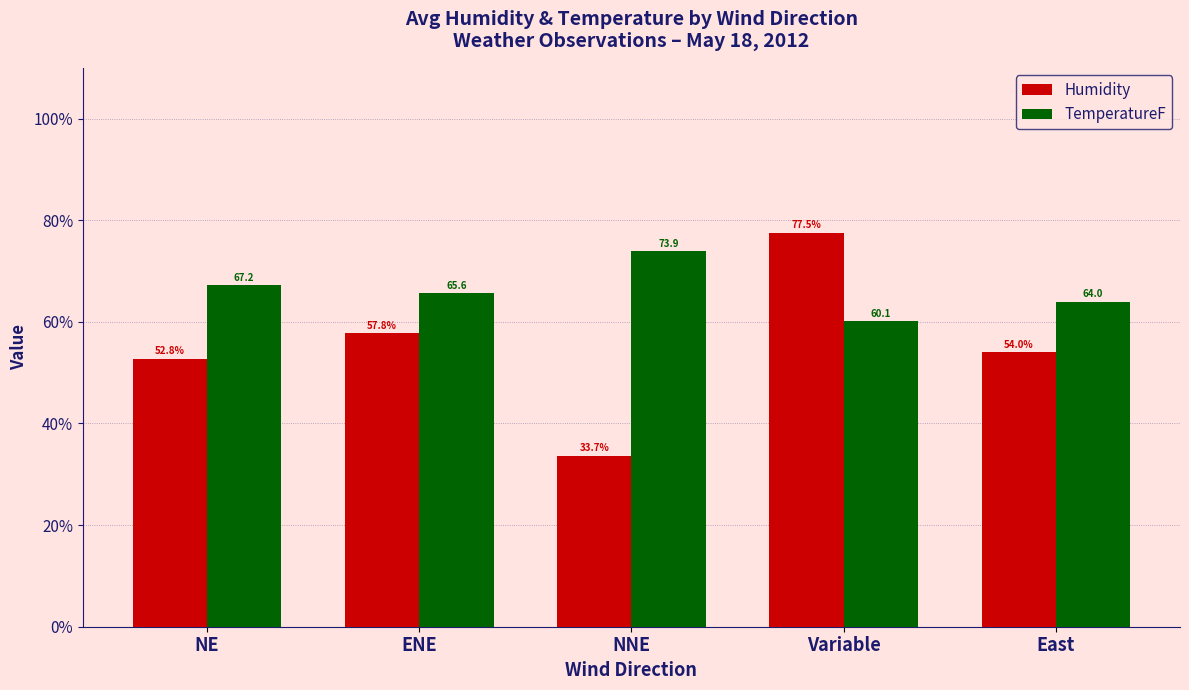

What is the difference between the second highest and second lowest values in the Humidity series?

5.0